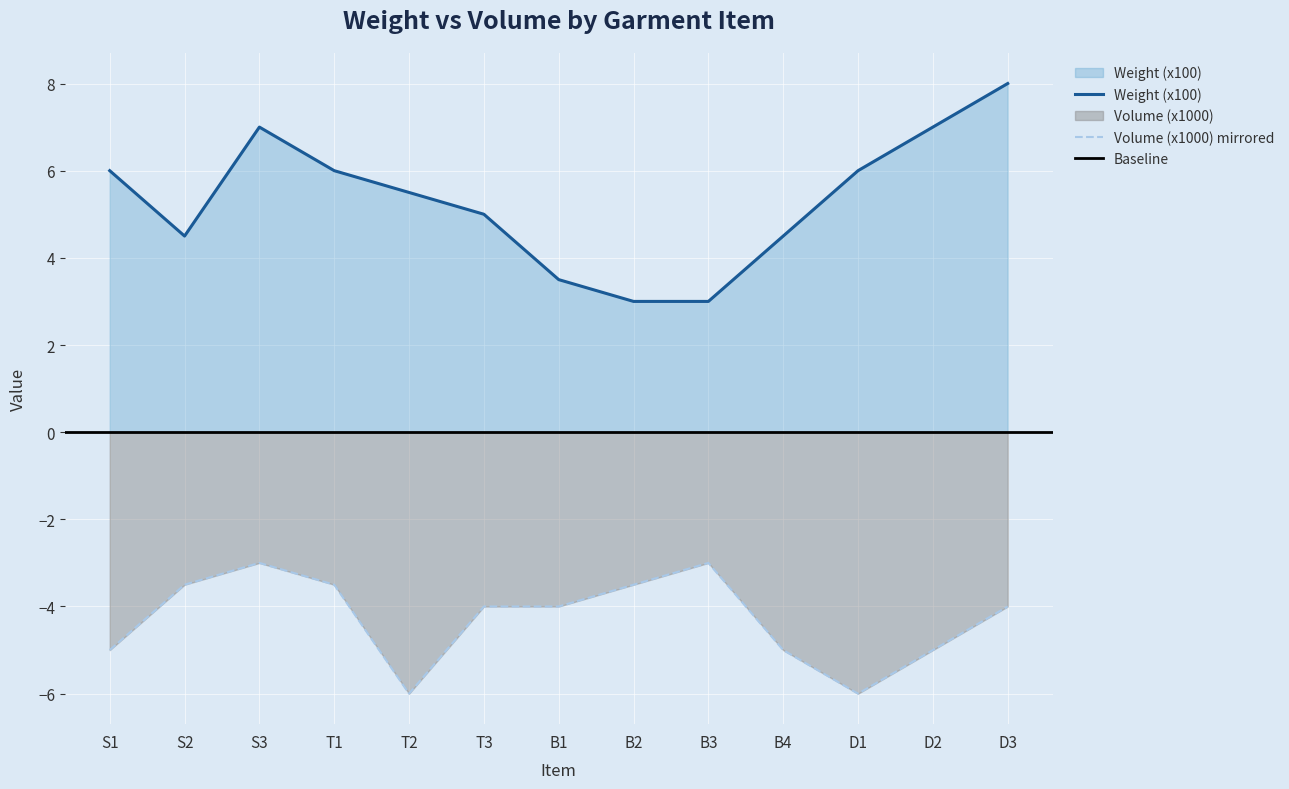

What is the difference between the maximum and second lowest values in the Weight (x100) series?

5.0